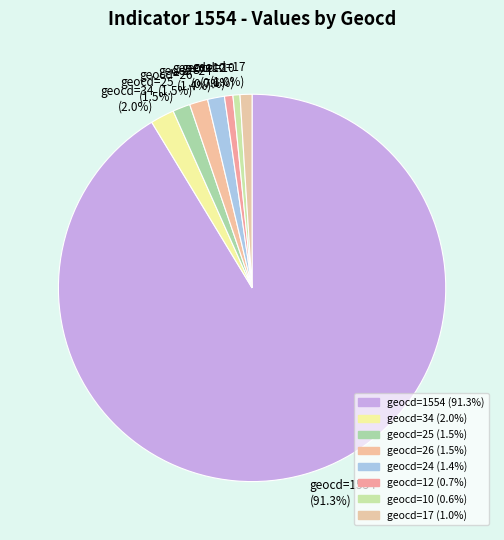

Which slice is the largest?

geocd=1554